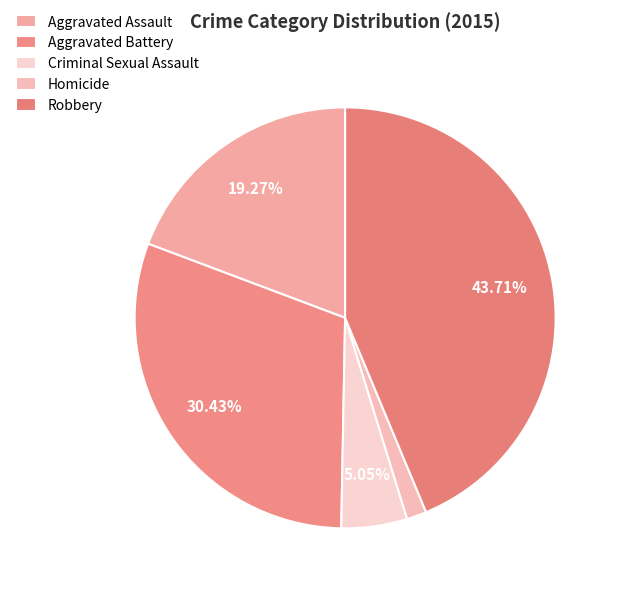

To the nearest percent, what is the average slice percentage?

20%